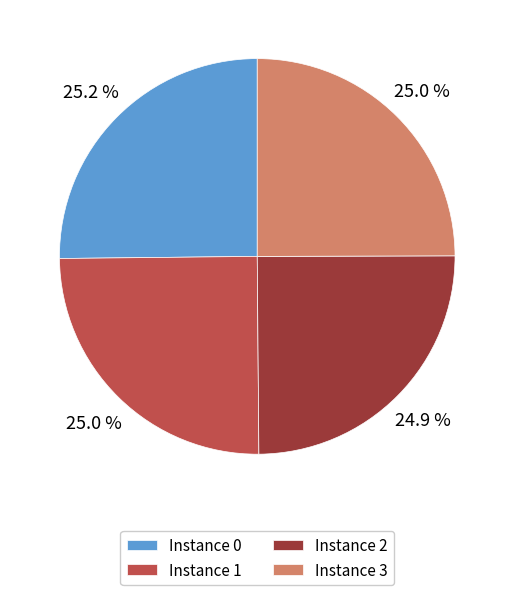

What portion of the pie excludes Instance 1?

75.0%